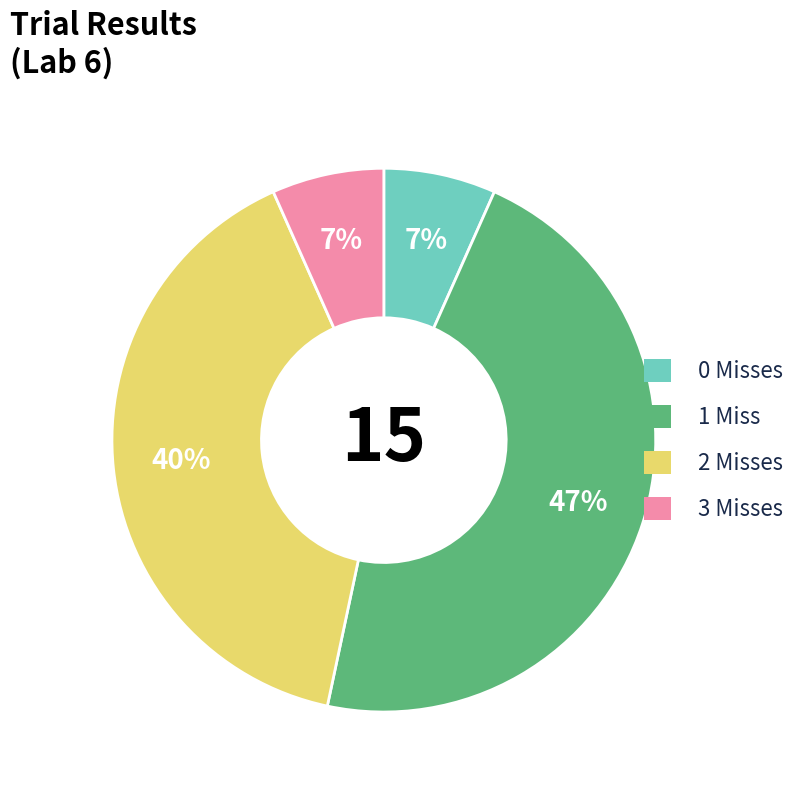

To the nearest percent, what is the difference between the largest and smallest slice percentages?

40%